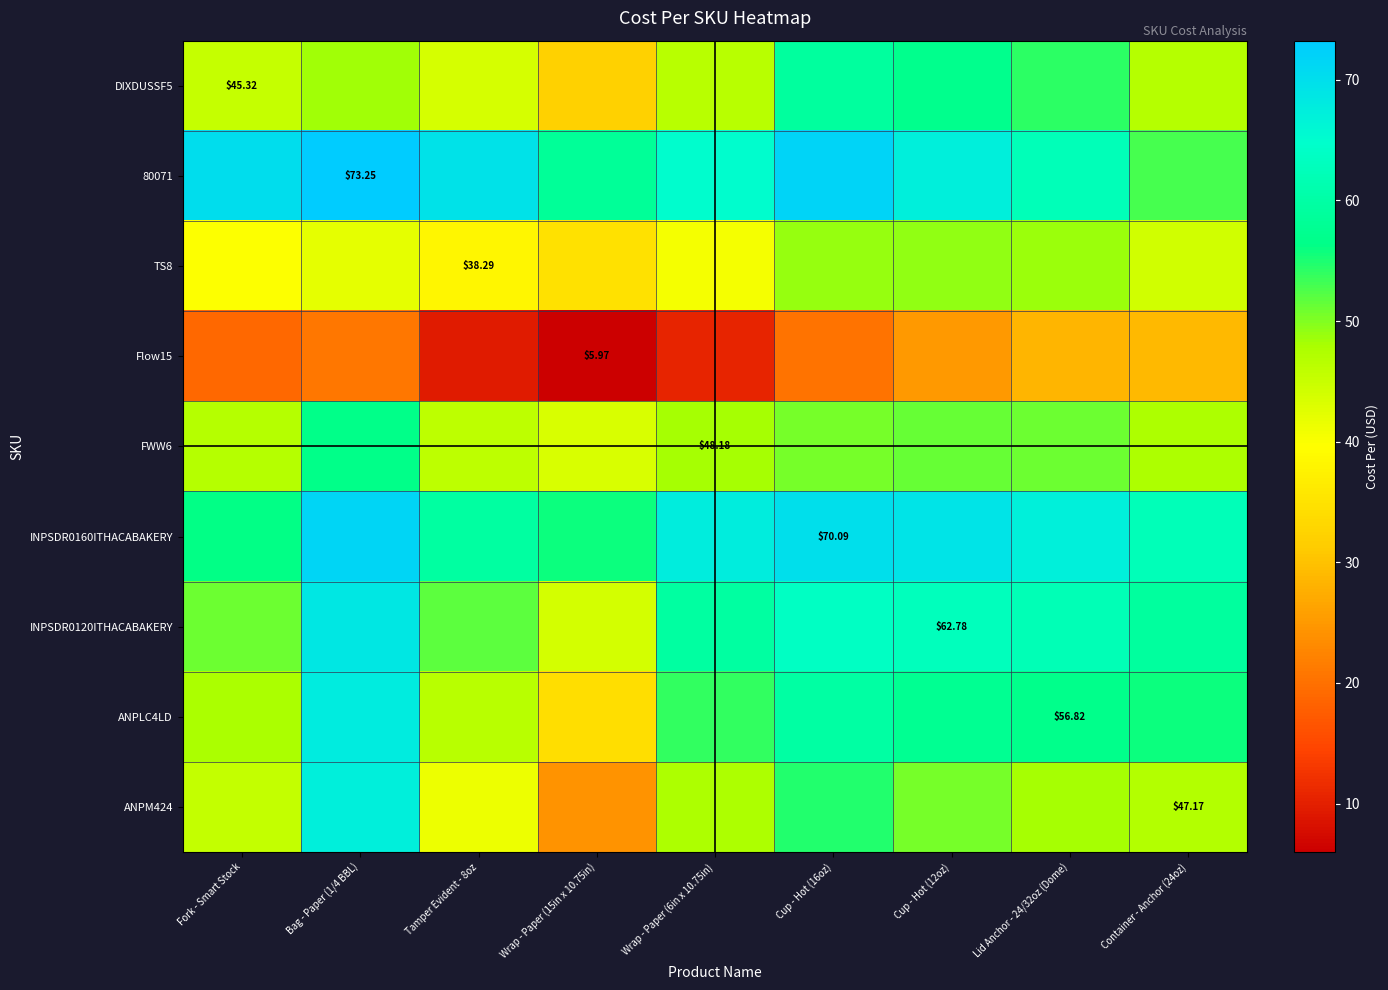

Which series changed the most between Fork - Smart Stock and Lid Anchor - 24/32oz (Dome)?

INPSDR0120ITHACABAKERY